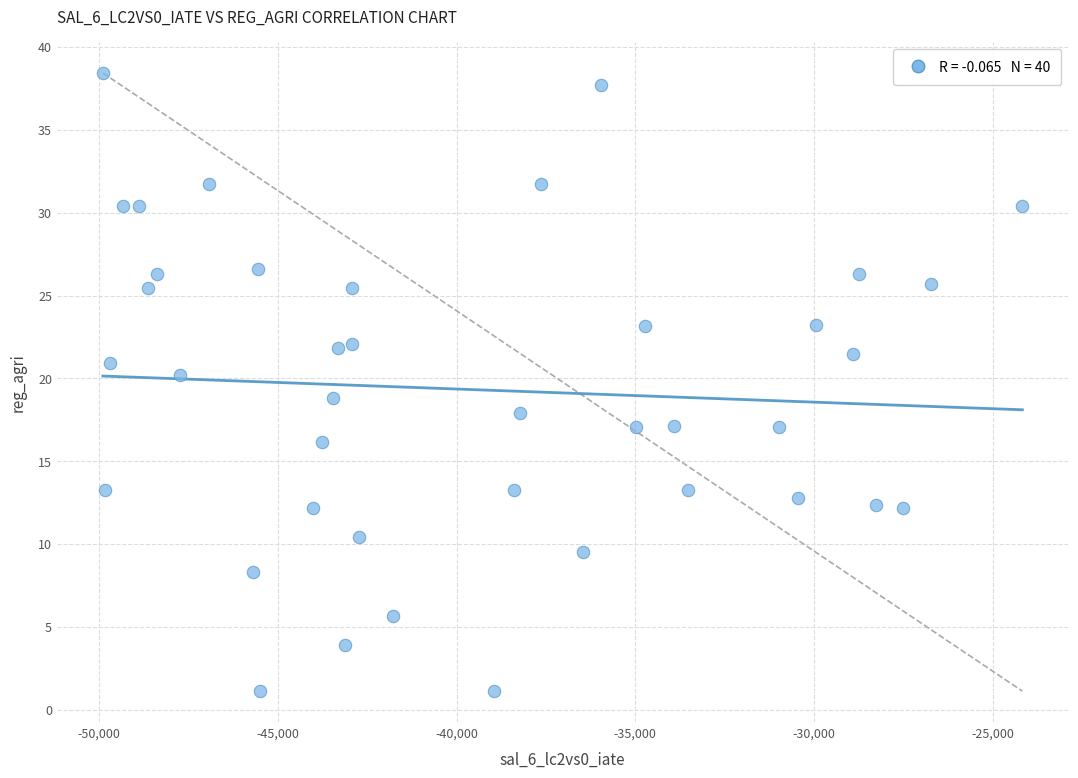

What is the range of Y values (max minus min)?

37.3